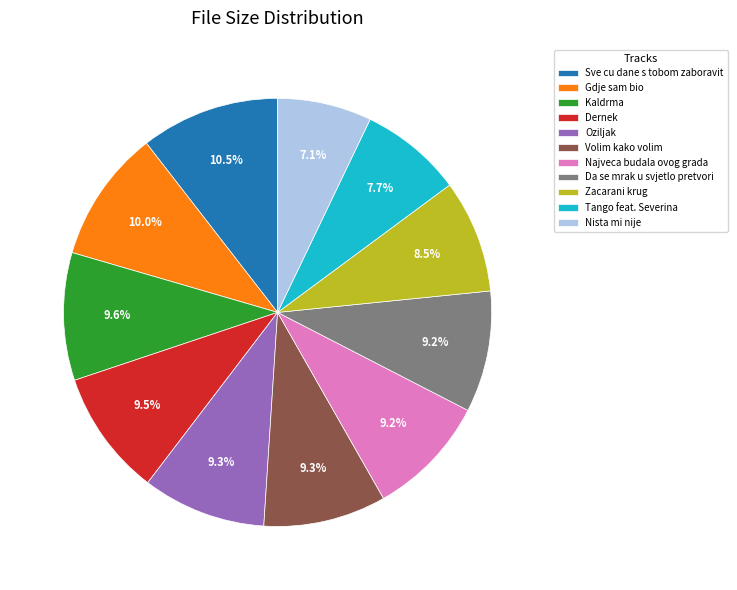

What is the ratio of the value at Sve cu dane s tobom zaboravit to the value at Da se mrak u svjetlo pretvori?

1.1